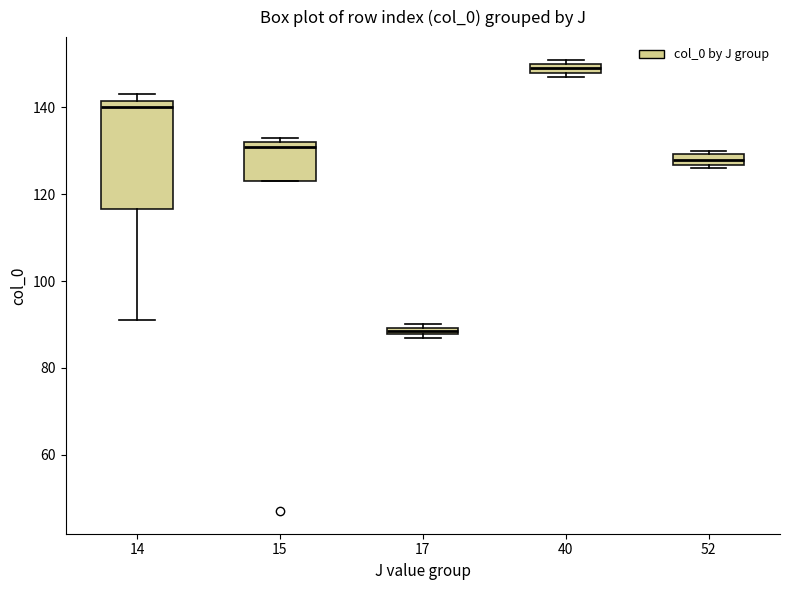

Which box has the lowest median line?

17